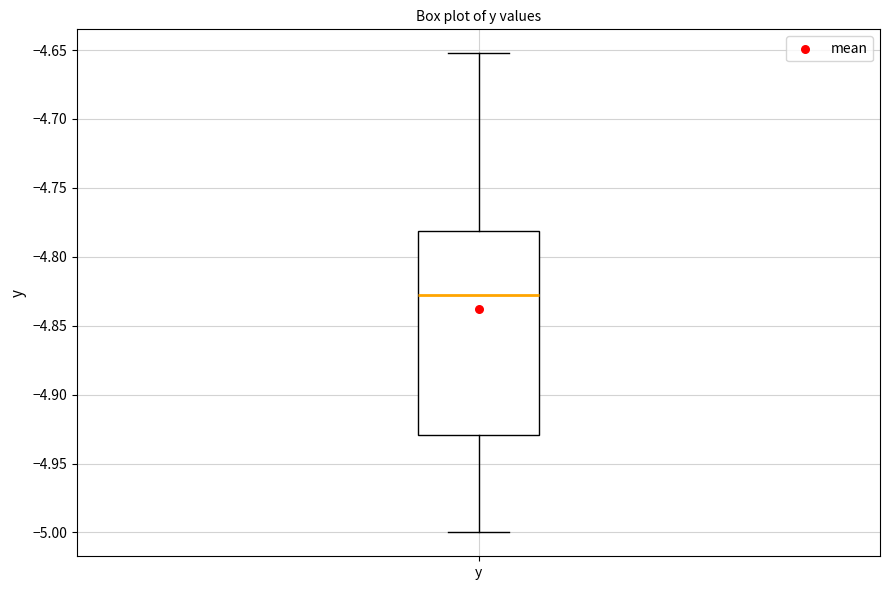

Read this box plot against the y-axis: the position of the median line, the range covered by the box, and the ends of both whiskers. The values are not printed on the chart, so give them approximately, as read against the axis.

median -4.825, box -4.930 to -4.780, whiskers -5.000 to -4.650